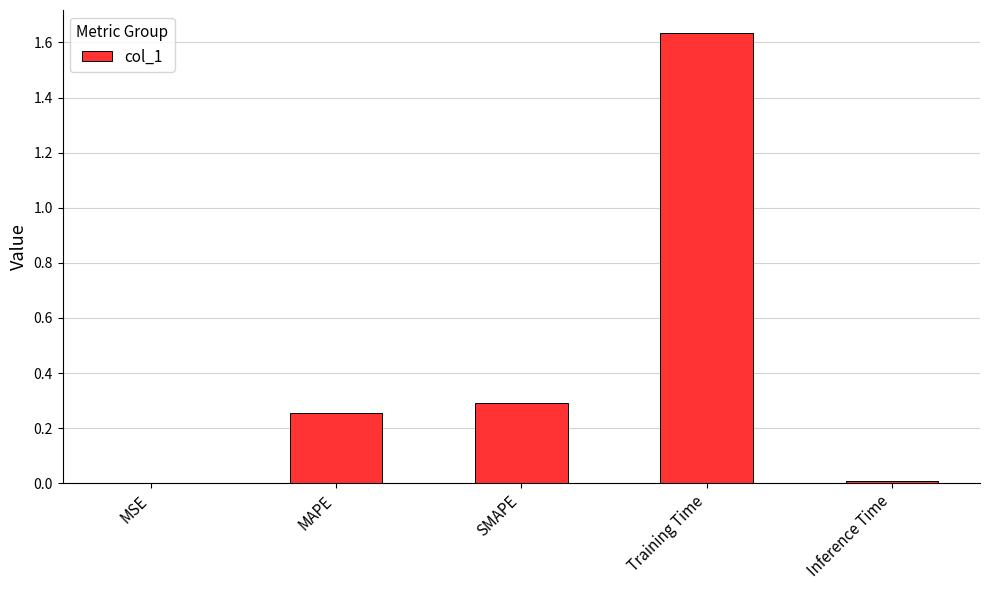

What is the average value?

0.4